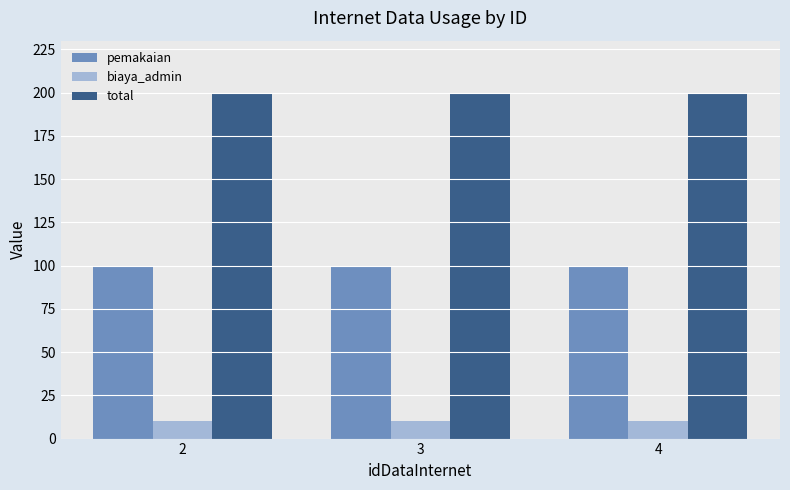

What is the average value of the pemakaian series?

100